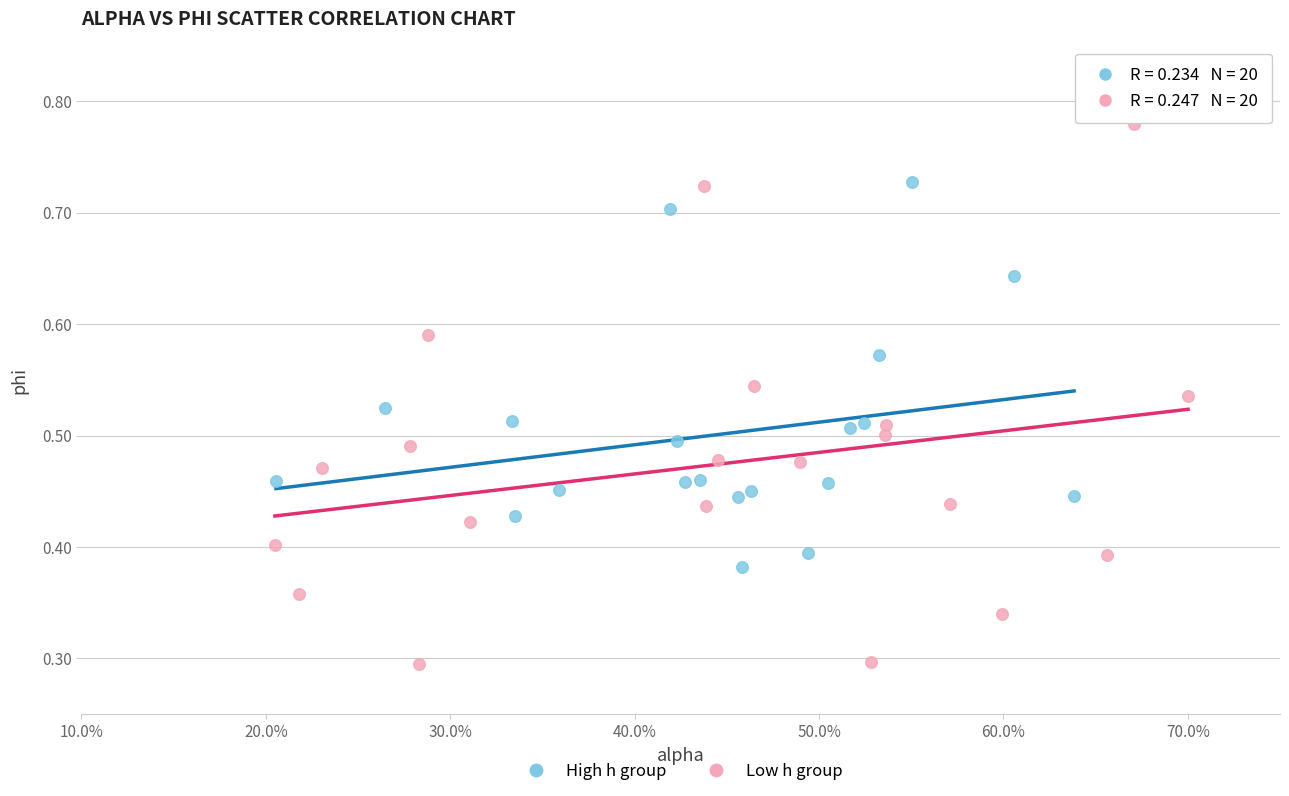

Which series contains the lowest Y value?

Low h group